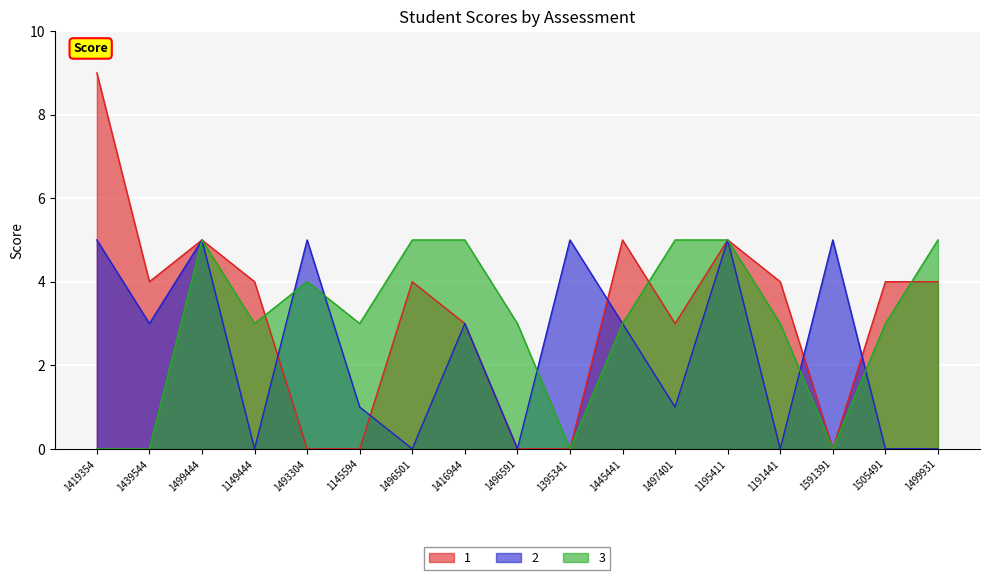

The value of 3 at 1499444 is 5. True or false?

True